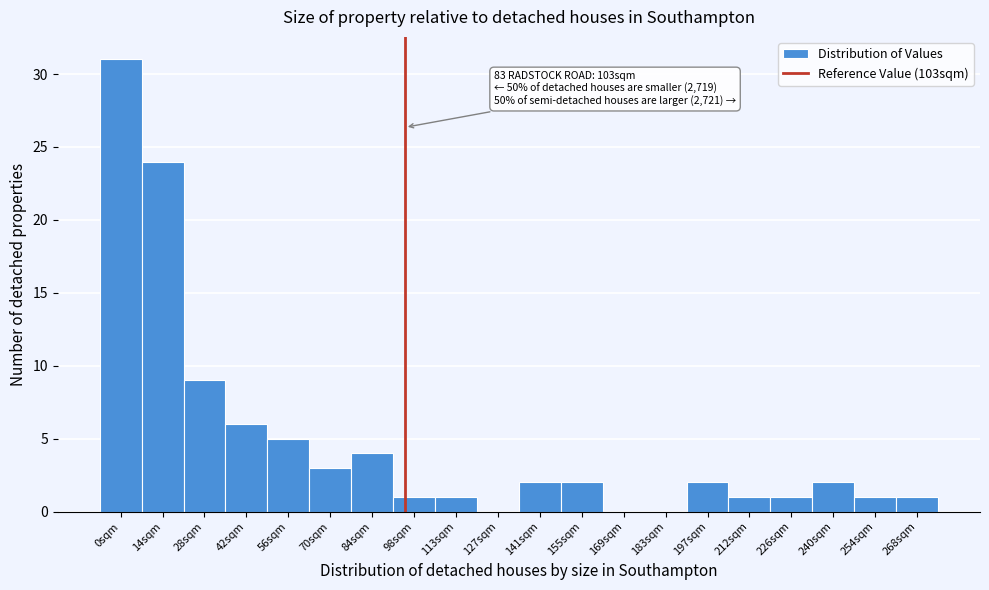

Reading left to right, what are all the values shown in this chart?

0sqm=31	14sqm=24	28sqm=9	42sqm=6	56sqm=5	70sqm=3	84sqm=4	98sqm=1	113sqm=1	127sqm=0	141sqm=2	155sqm=2	169sqm=0	183sqm=0	197sqm=2	212sqm=1	226sqm=1	240sqm=2	254sqm=1	268sqm=1